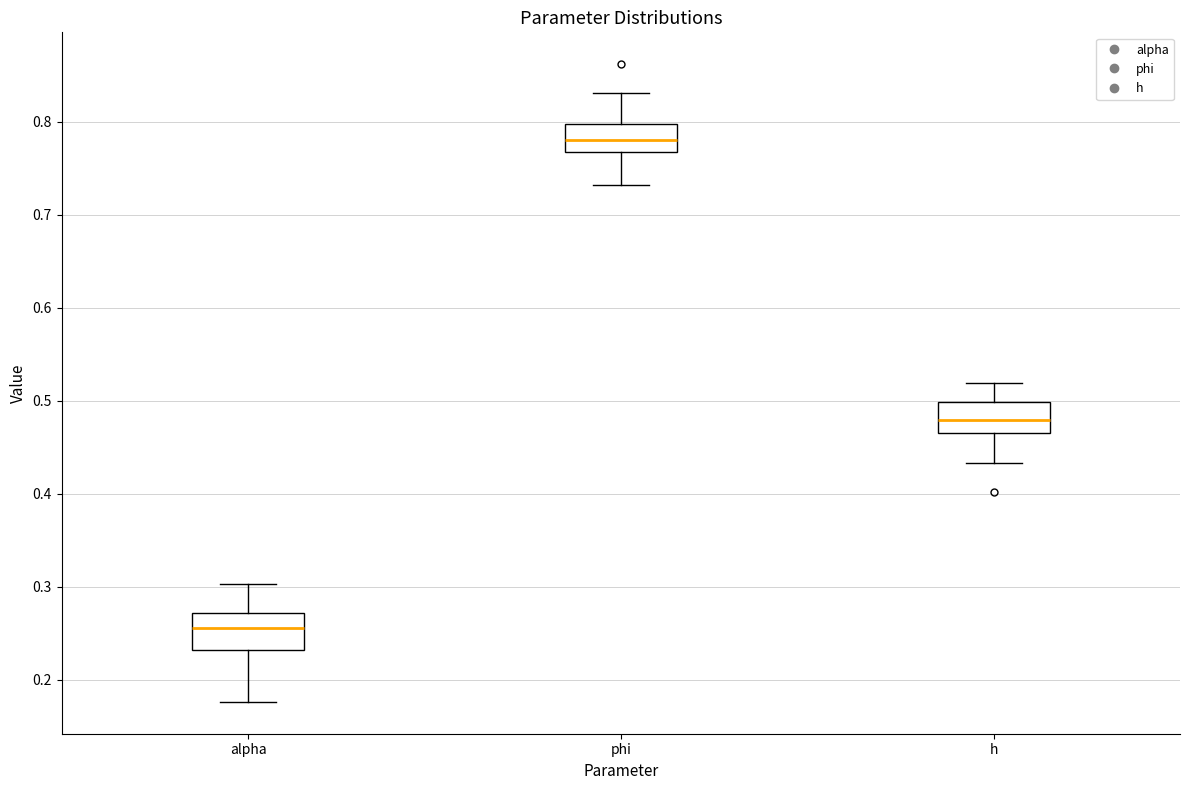

Which box has the highest median line?

phi